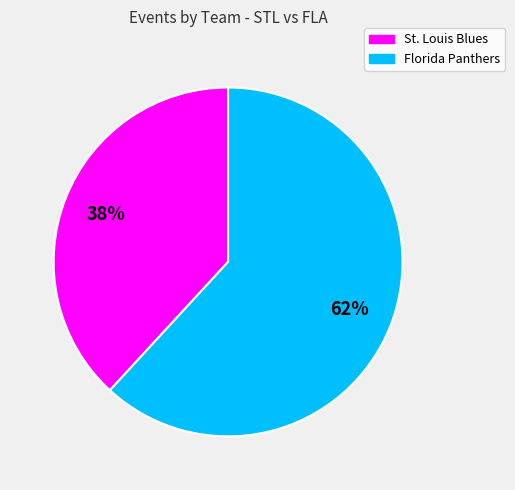

To the nearest percent, what is the average slice percentage?

50%